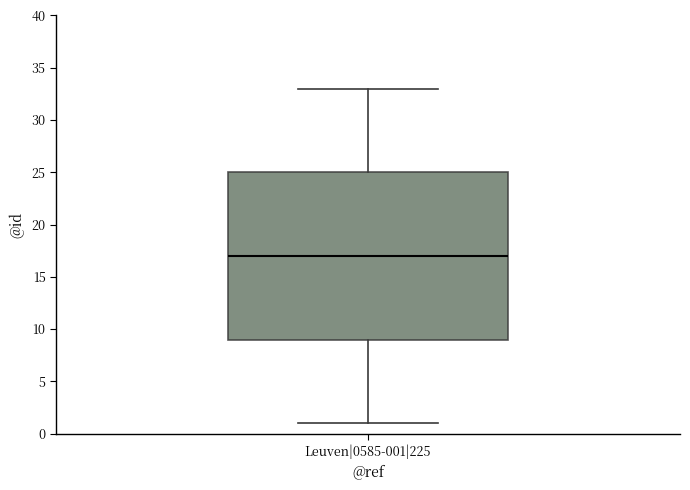

Where does the lower whisker of the box for Leuven|0585-001|225 end on the y-axis? The values are not printed on the chart, so give them approximately, as read against the axis.

1